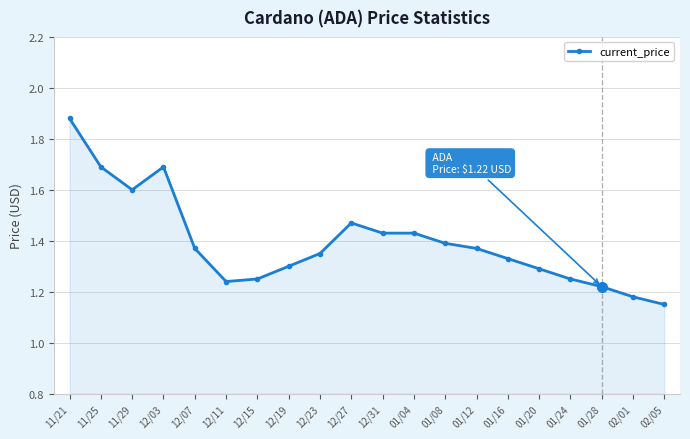

Which label corresponds to the largest value in the chart?

11/21